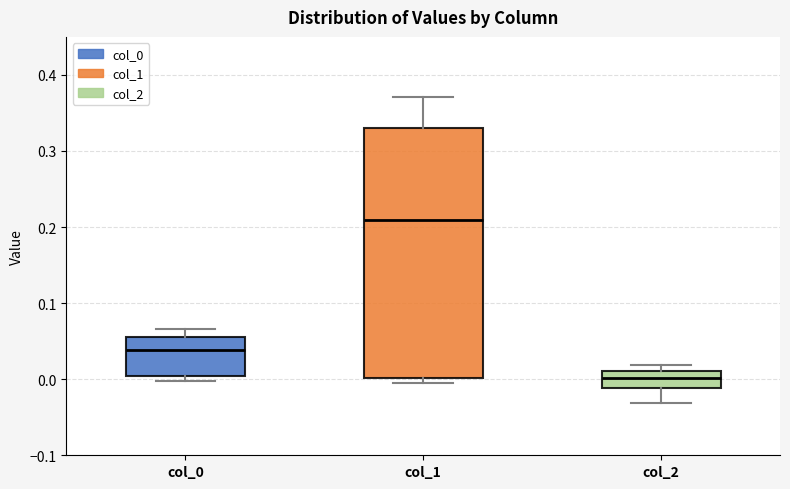

Which box is the tallest, from its lower edge to its upper edge?

col_1